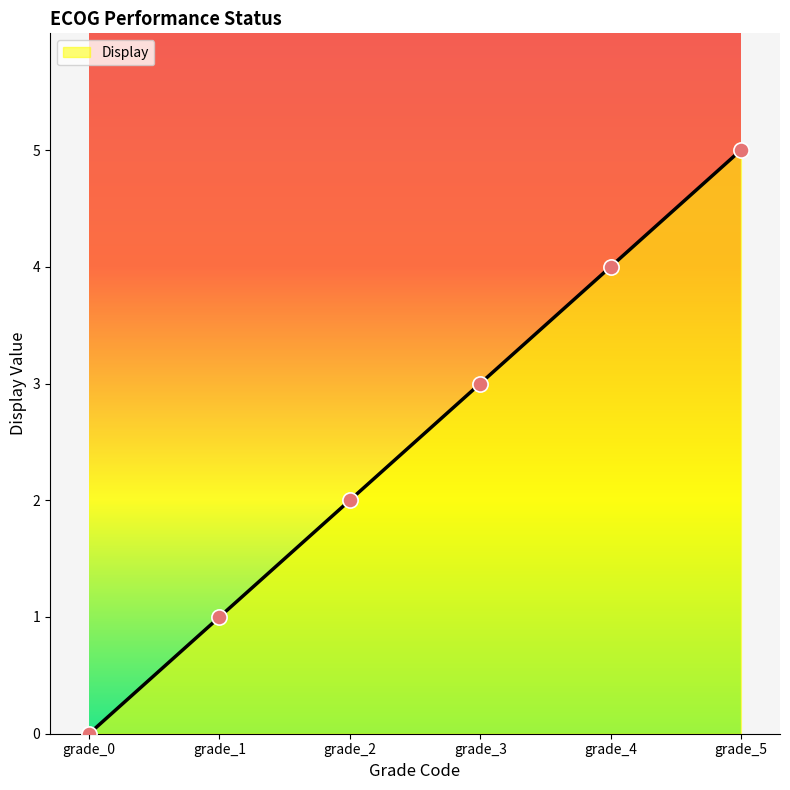

Approximately how many times larger is the value at grade_2 compared to grade_4?

0.5